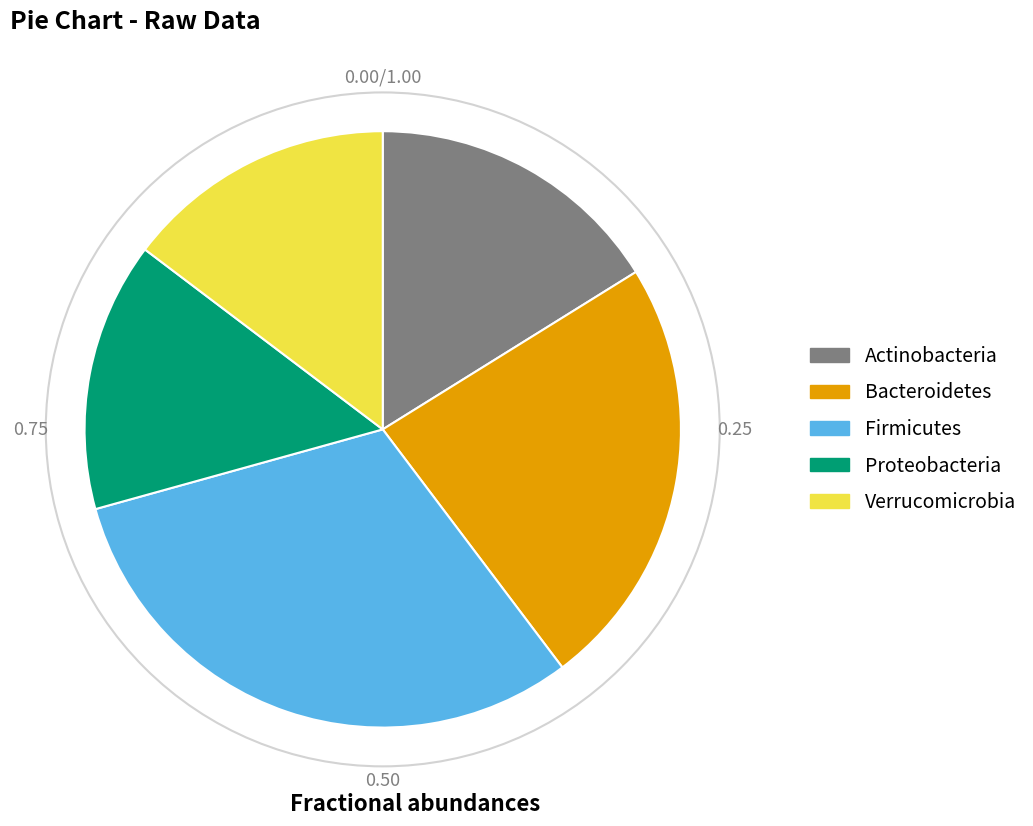

How many segments does this pie chart have?

5